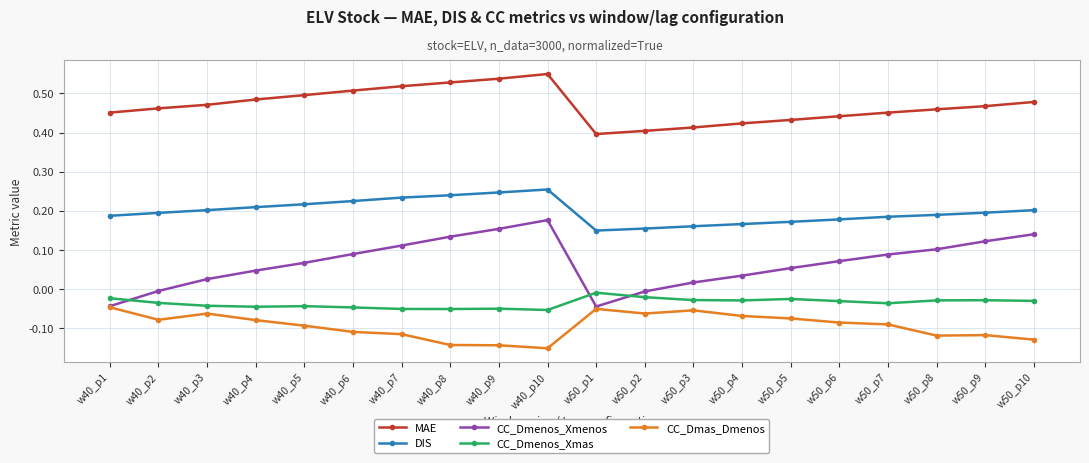

Which series has the largest total across all categories?

MAE